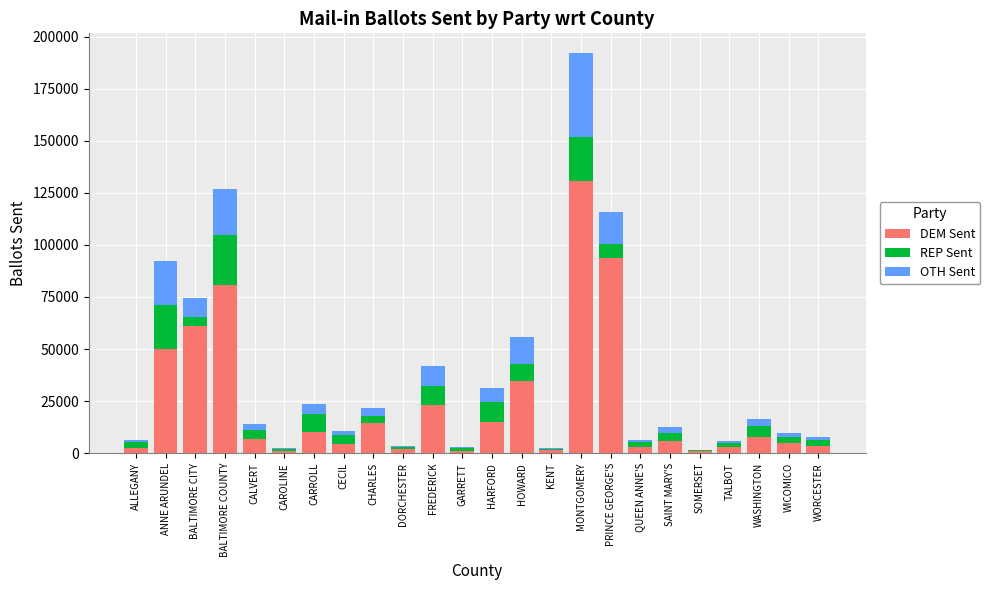

What is the sum of all DEM Sent values?

562705